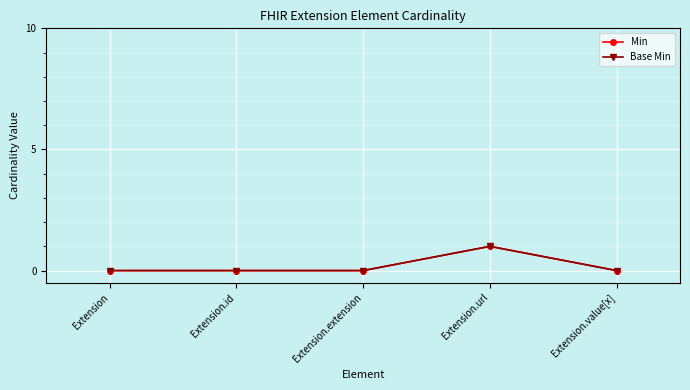

Does the chart display data point markers on the line(s)?

Yes